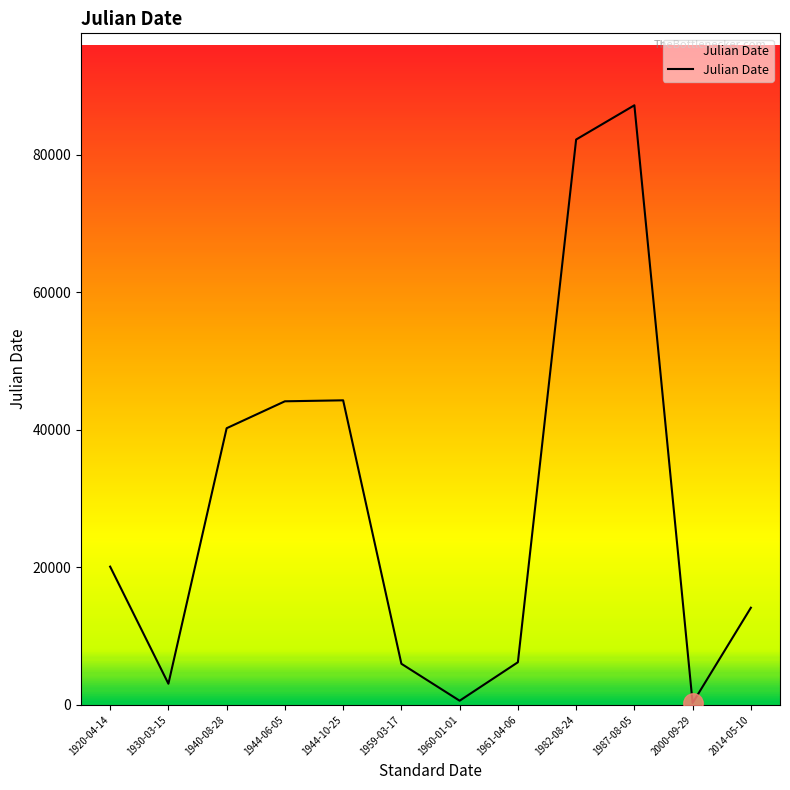

What is the minimum value shown in the chart?

273